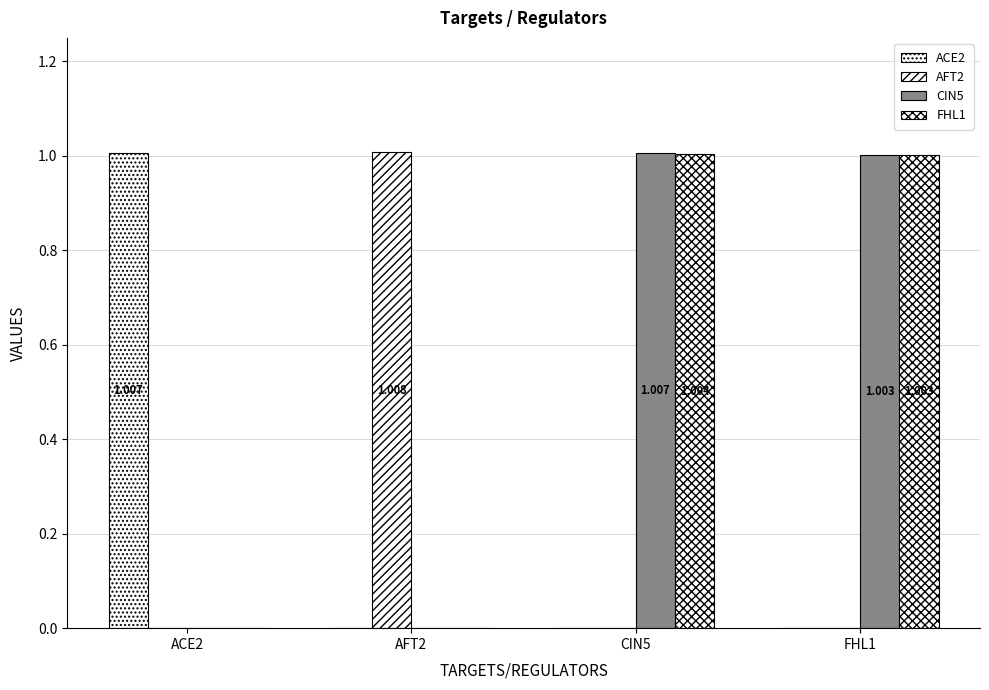

Are the bars horizontal?

No